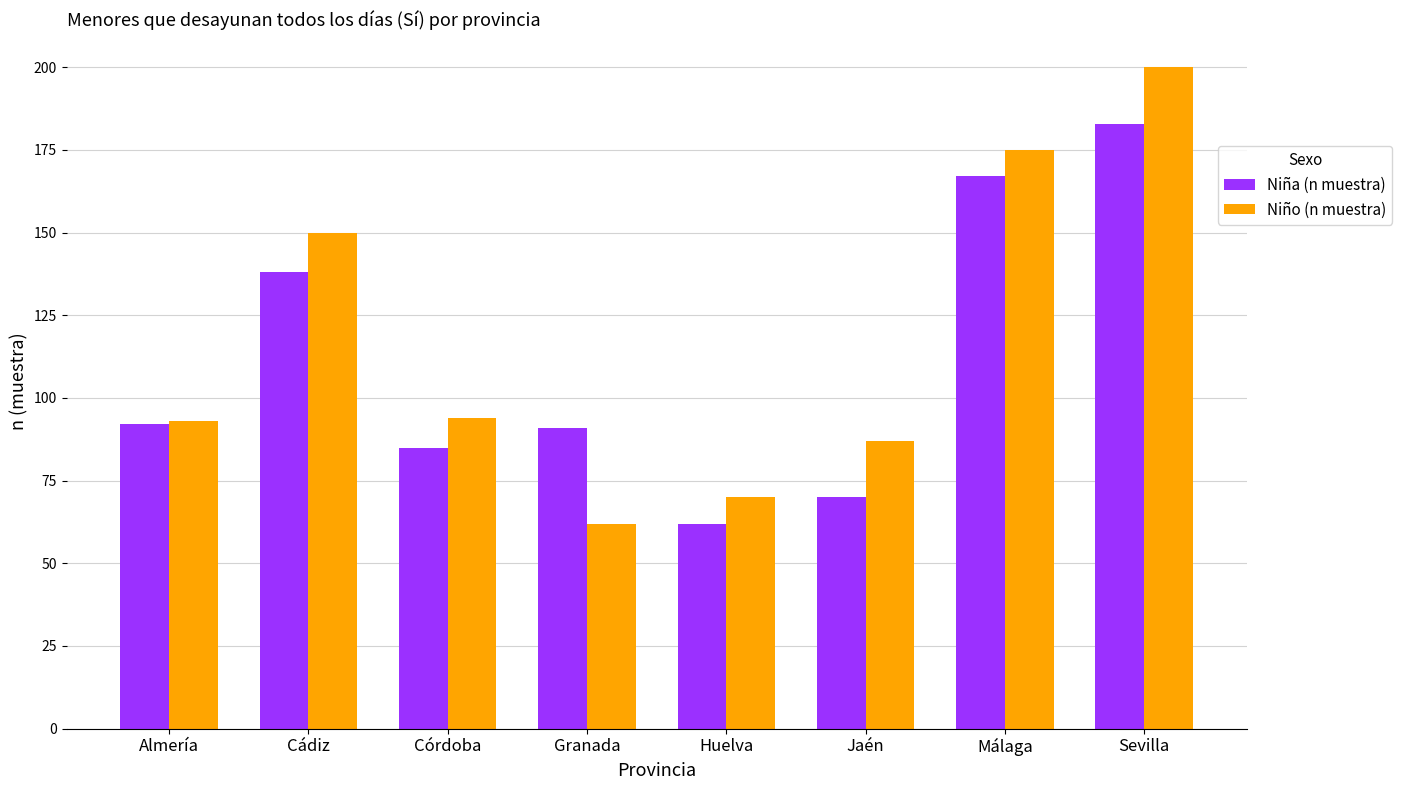

Is the value of Niño (n muestra) at Huelva greater than the value of Niña (n muestra) at Almería?

No